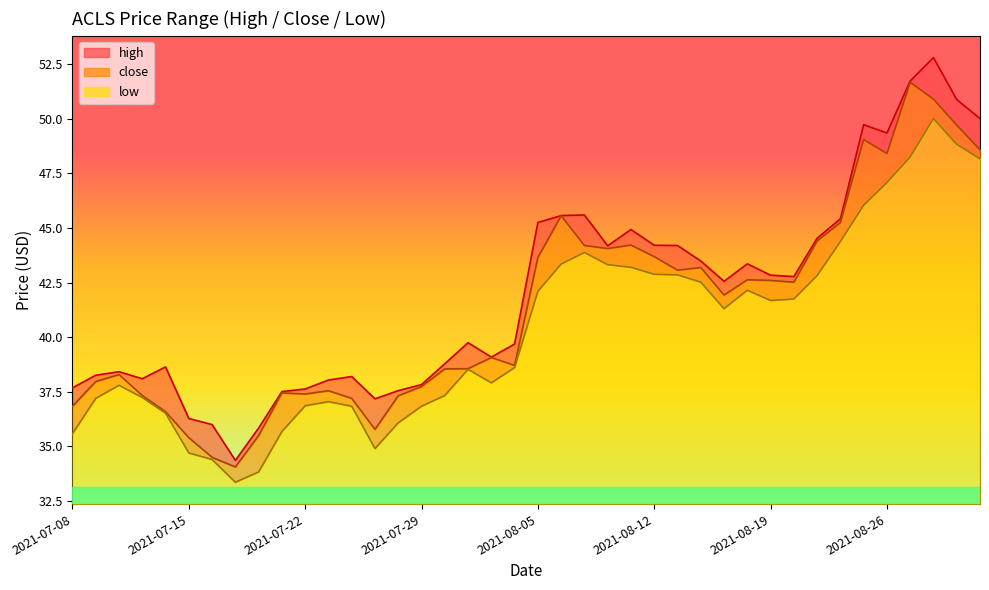

List the series in order of their peak value, highest first.

high, close, low